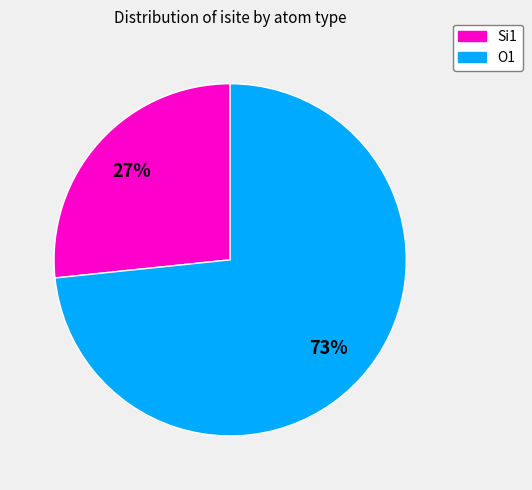

Which category has the biggest portion of the pie?

O1